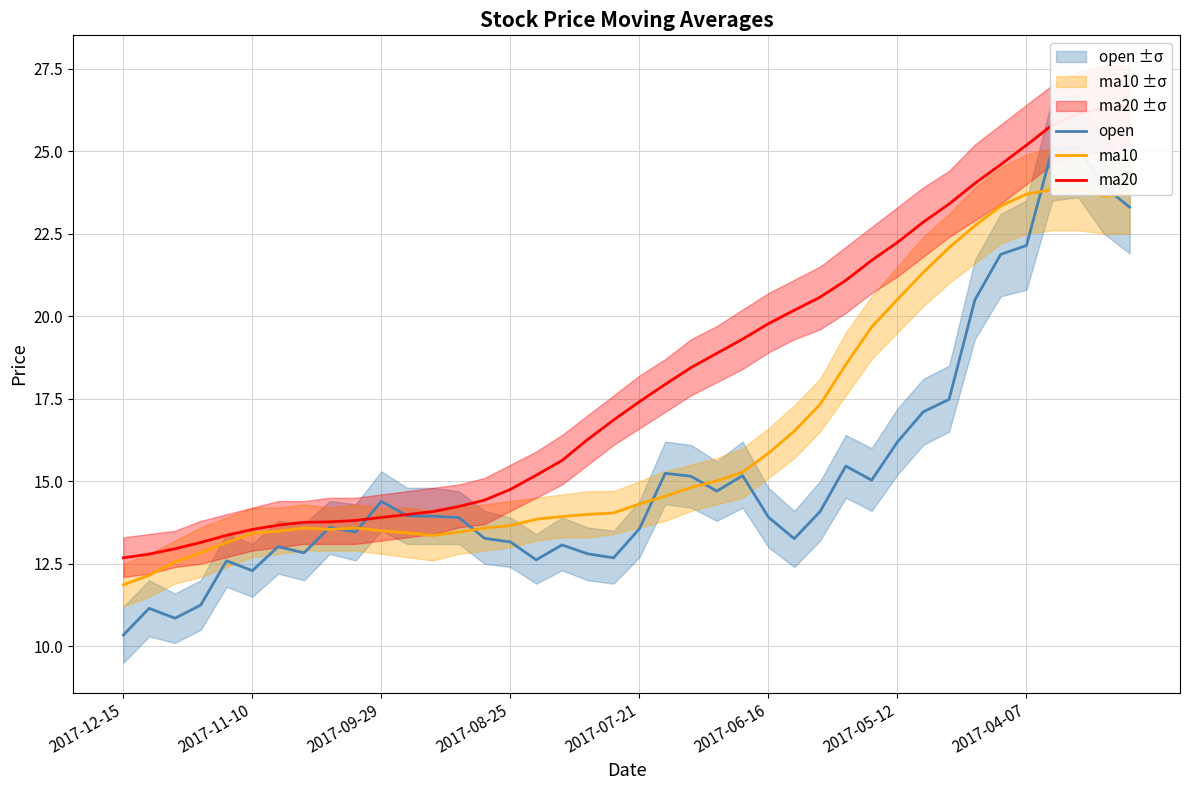

True or false: ma10 and open intersect in this chart.

True